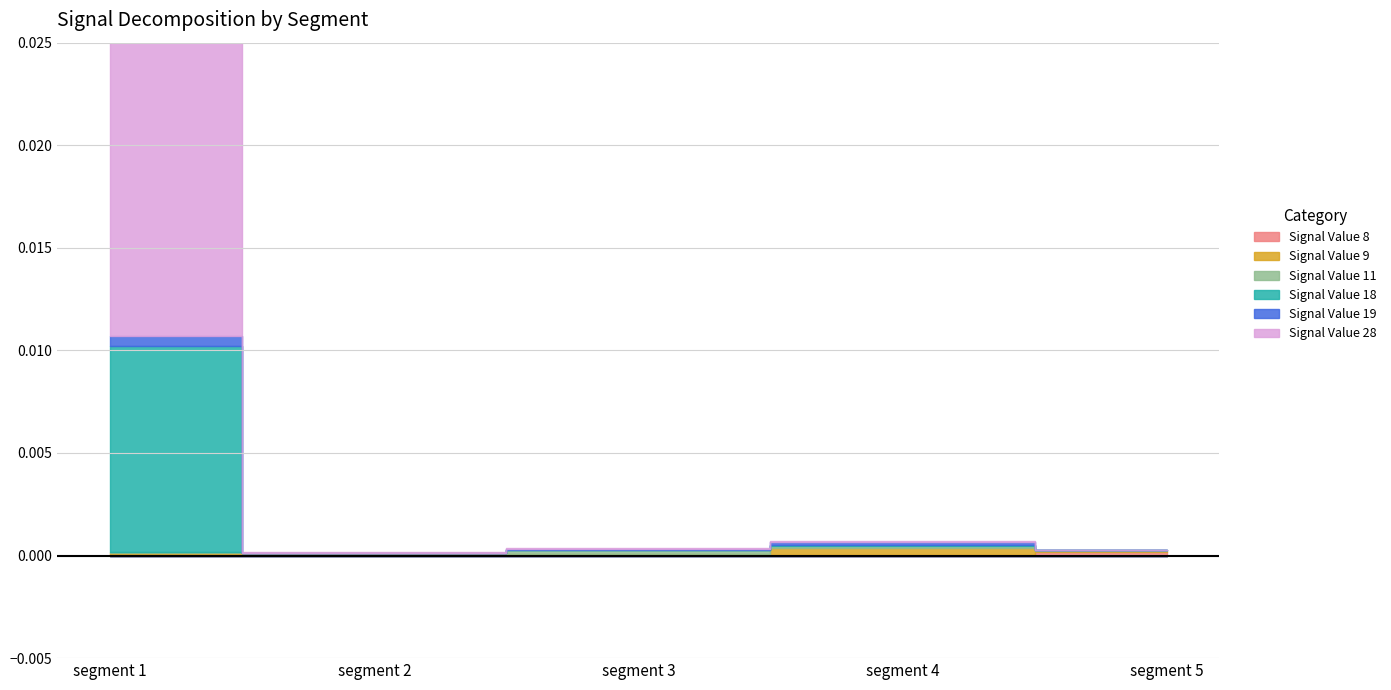

At how many categories does at least one series exceed 0?

5